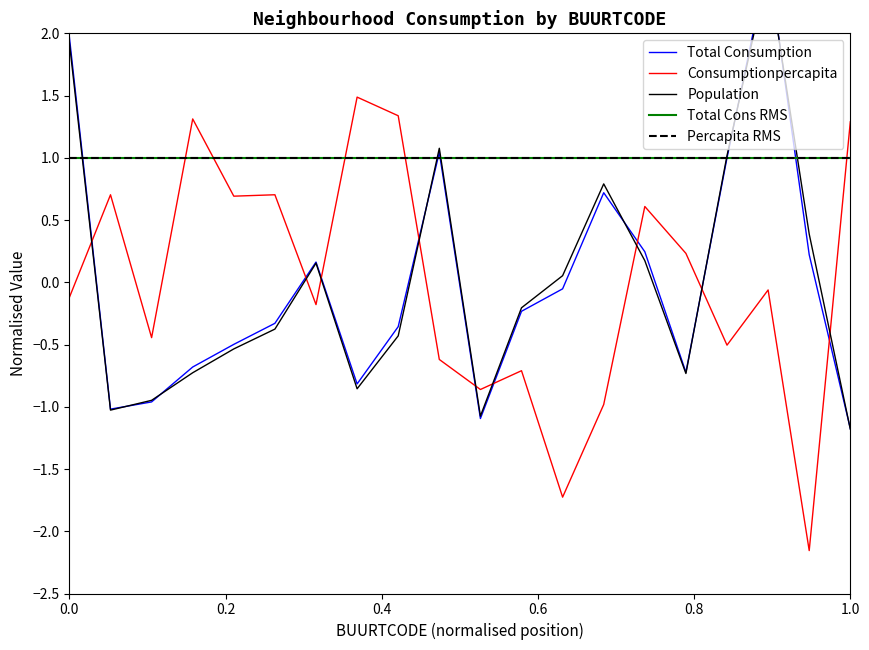

How many interior local peaks does the Consumptionpercapita series have?

7